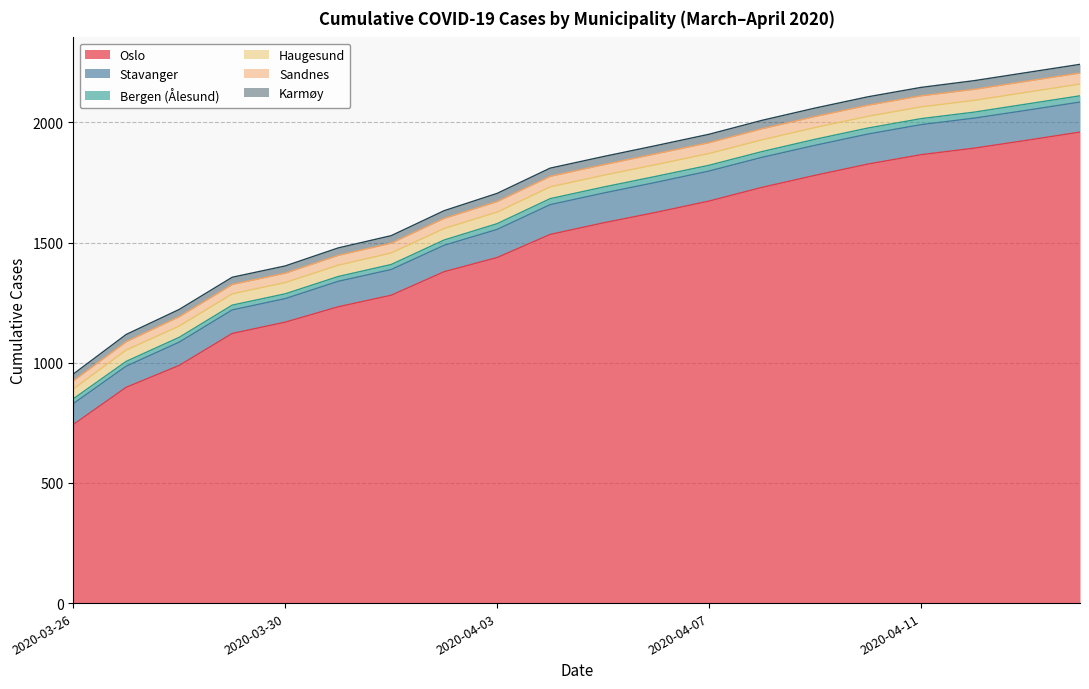

Which series has the largest total across all categories?

Oslo